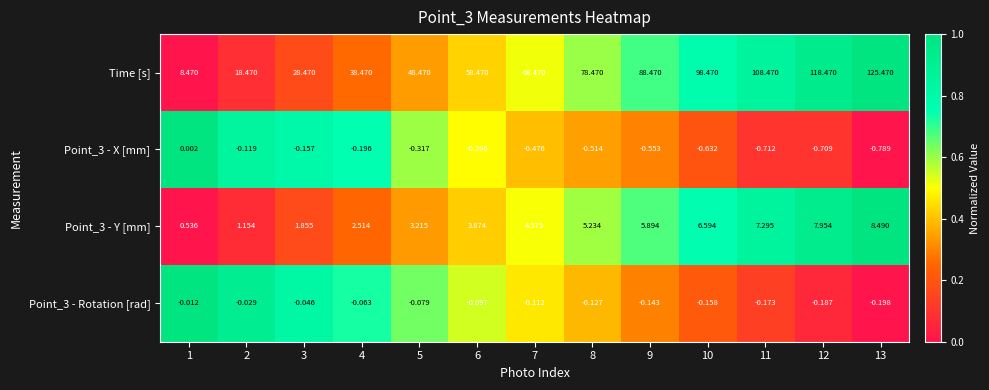

Which series has the largest total across all categories?

Time [s]